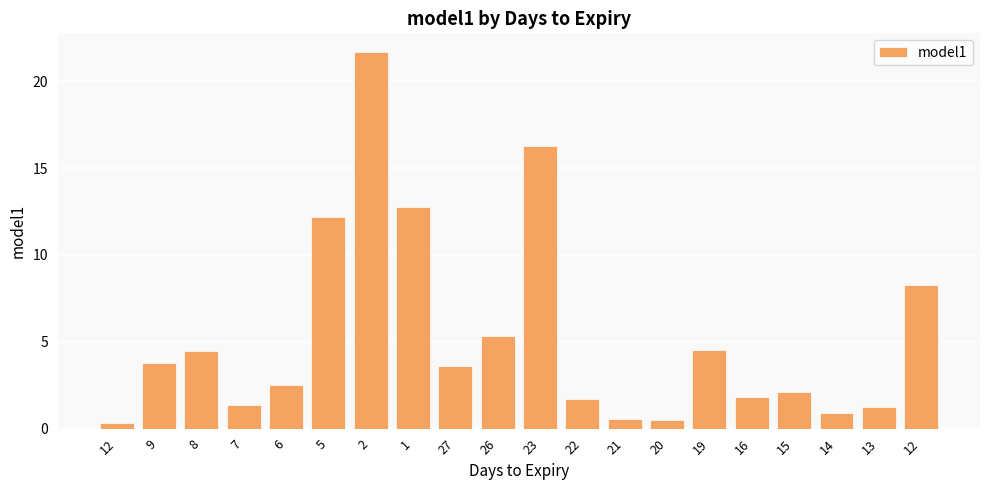

What is the sum of all values?

105.9